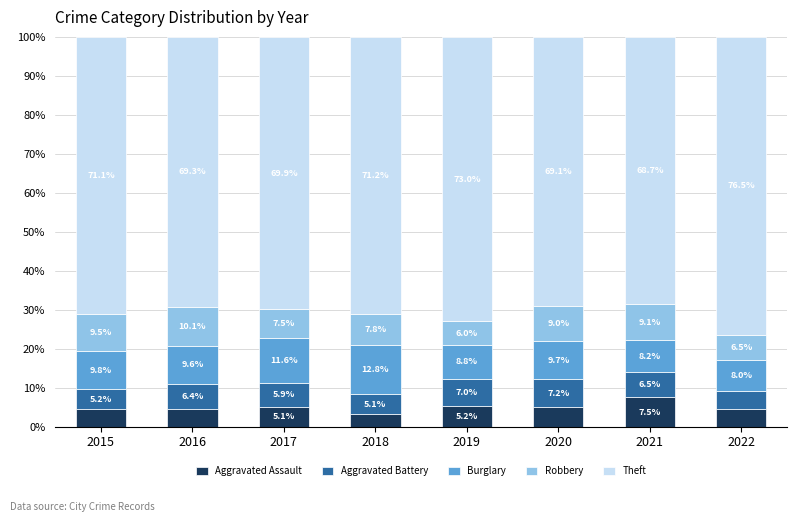

True or false: Aggravated Assault has a value of 2.0 at 2019.

False